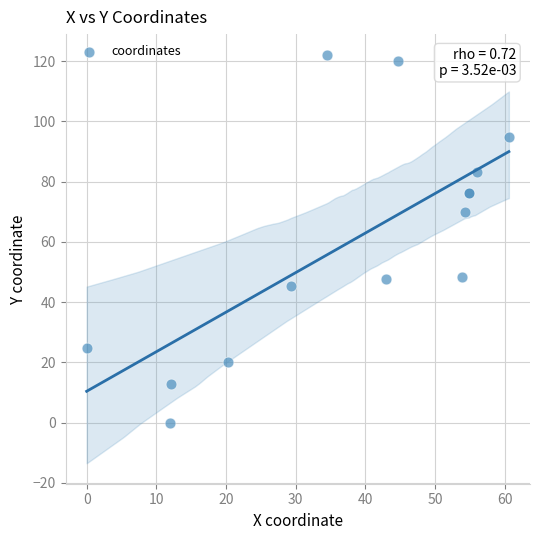

What Y value in the scatter plot is closest to 61?

70.0